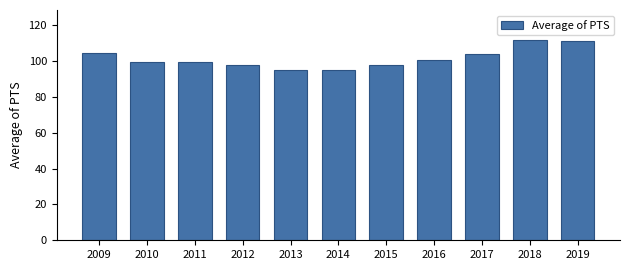

Which has a higher value, 2015 or 2019?

2019